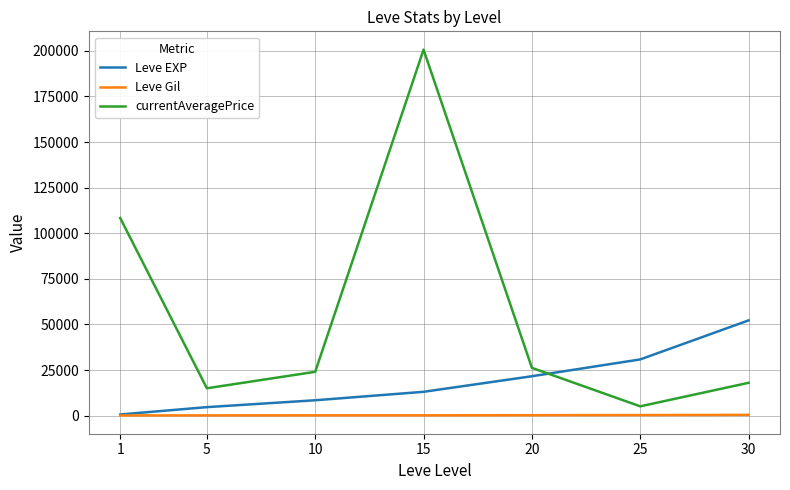

At how many categories does at least one series exceed 165480?

1